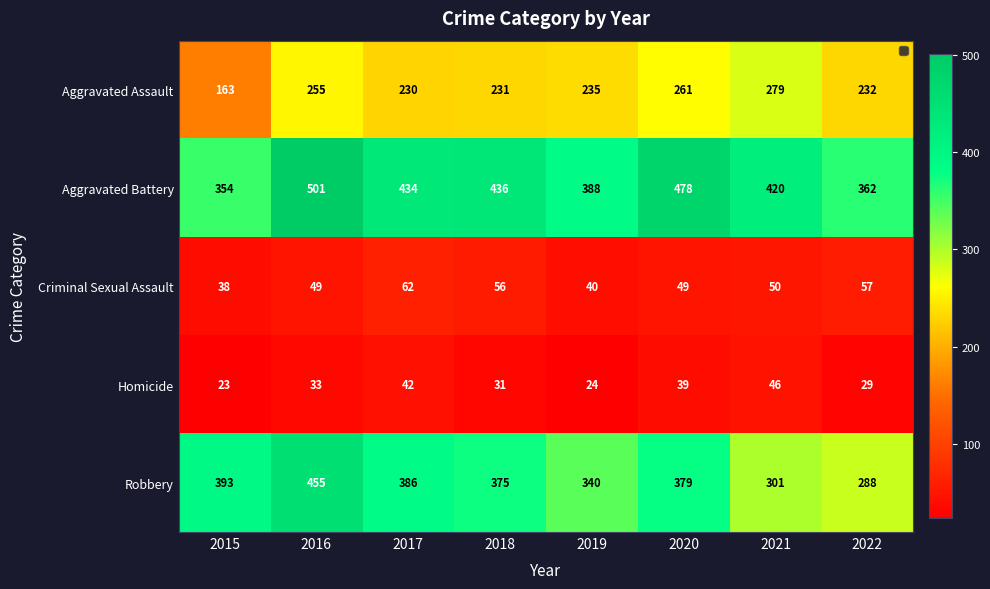

At which category is the sum across all series the highest?

2016